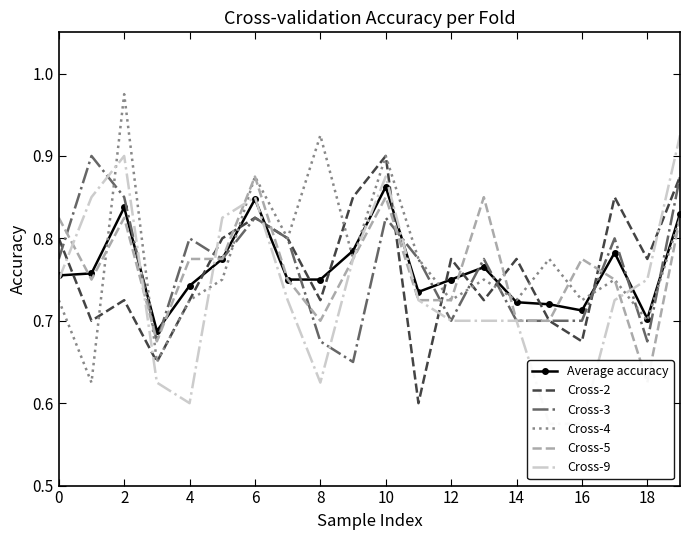

In Average accuracy, how many points are lower than both neighbors (excluding endpoints)?

4